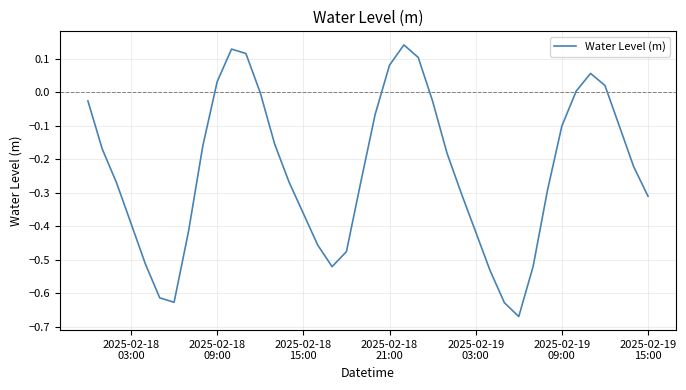

What is the difference between the maximum and minimum values?

0.8